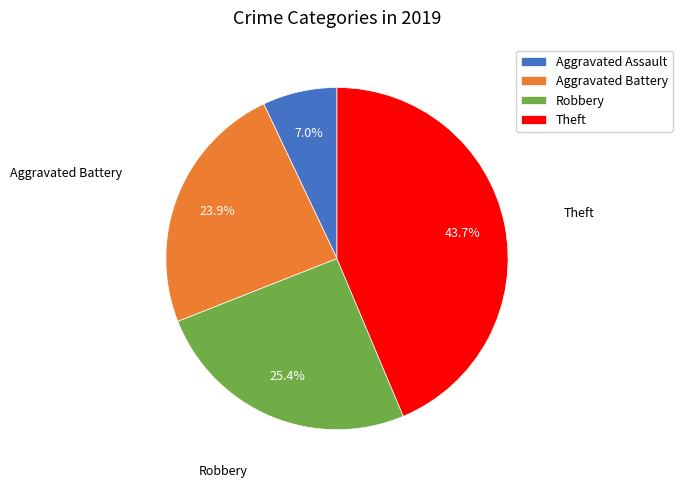

Rank the categories by value from highest to lowest.

Theft, Robbery, Aggravated Battery, Aggravated Assault